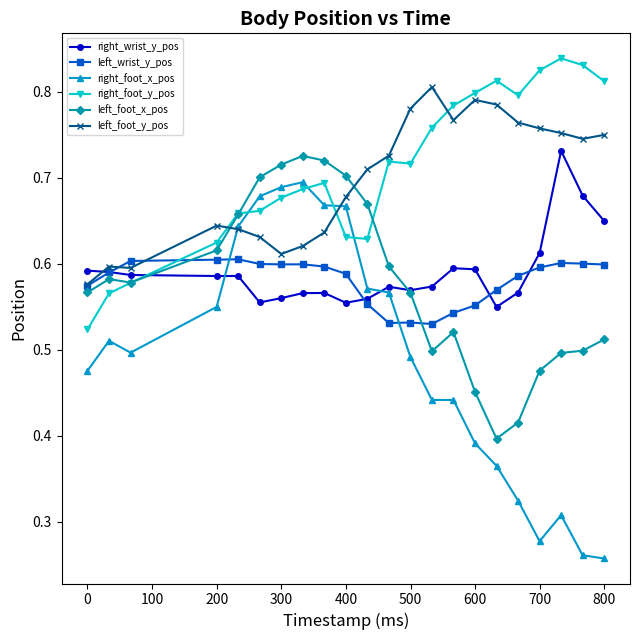

How many intersections are there between right_foot_y_pos and left_foot_x_pos?

3